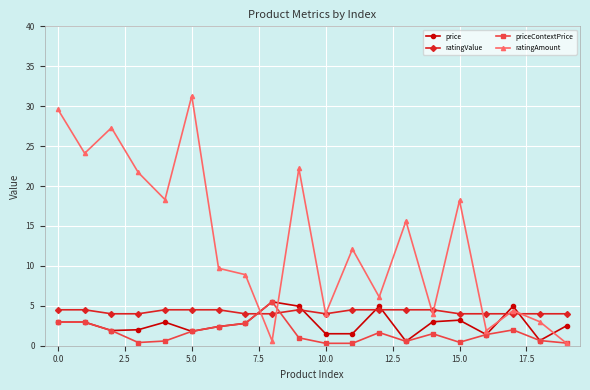

True or false: ratingValue has more than 0 points higher than both neighbors.

True